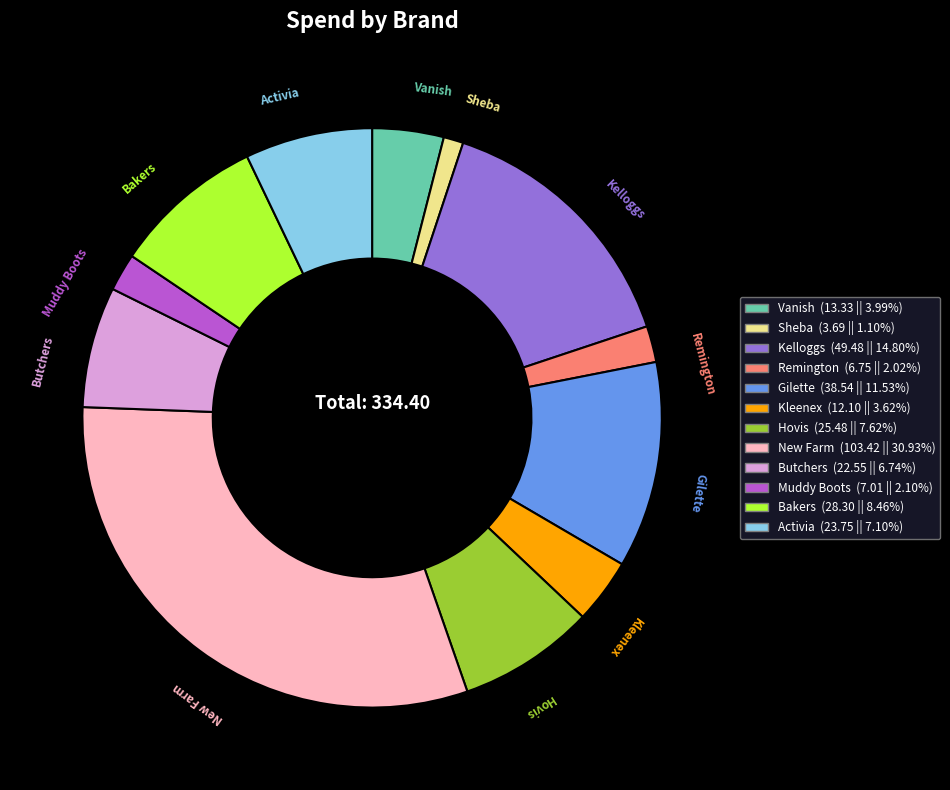

Count the number of slices in the pie.

12